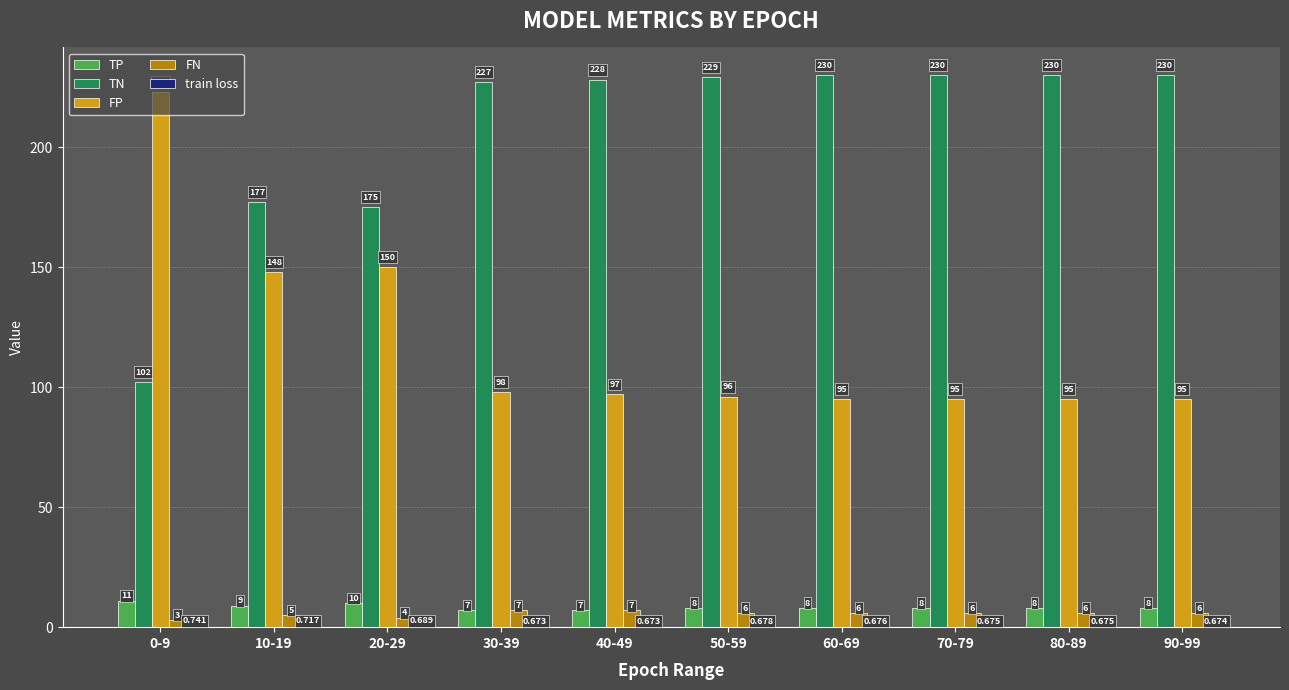

Which series has the largest total across all categories?

TN